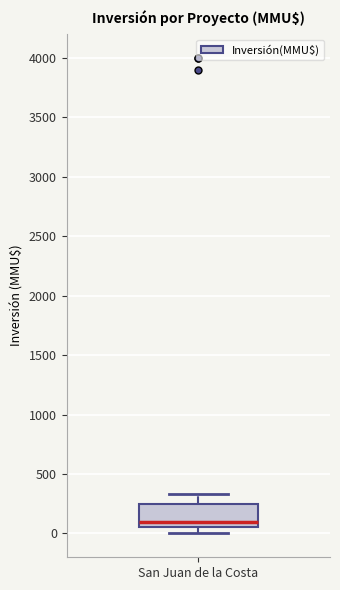

Read this box plot against the y-axis: the position of the median line, the range covered by the box, and the ends of both whiskers. The values are not printed on the chart, so give them approximately, as read against the axis.

median 100, box 50 to 250, whiskers 0 to 350